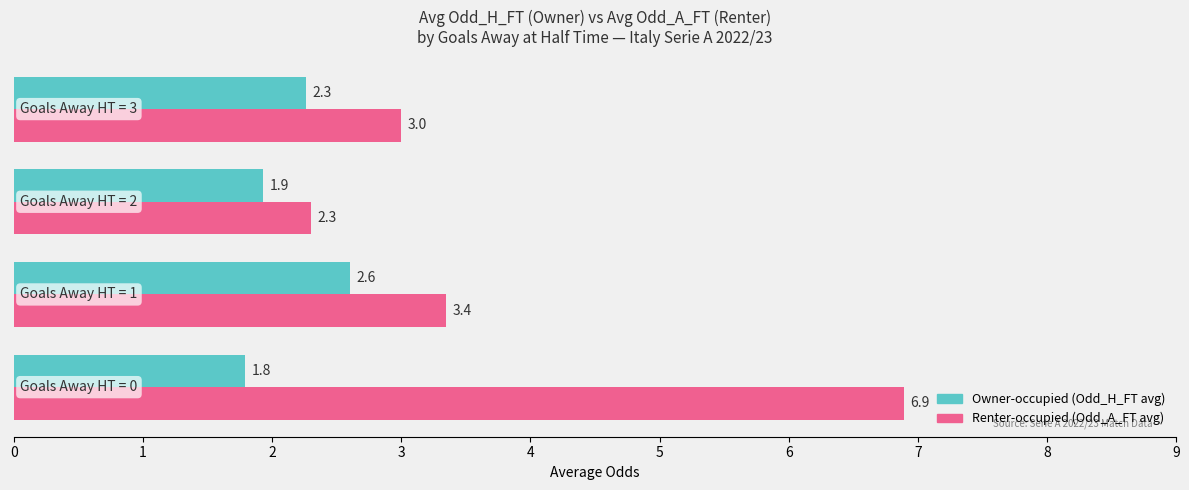

Which series has the widest spread of values?

Renter-occupied (Odd_A_FT avg)